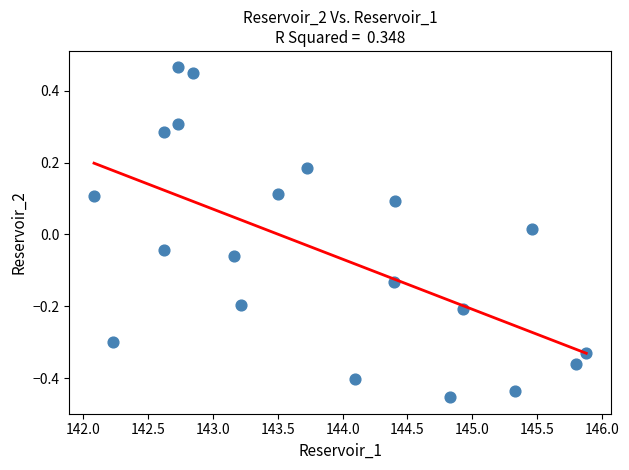

What is the range of X values (max minus min)?

3.8